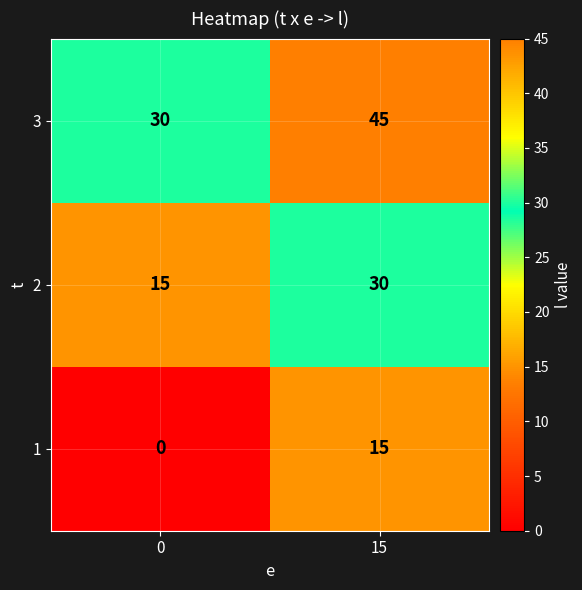

What is the difference between the 1 values at 0 and 15?

15